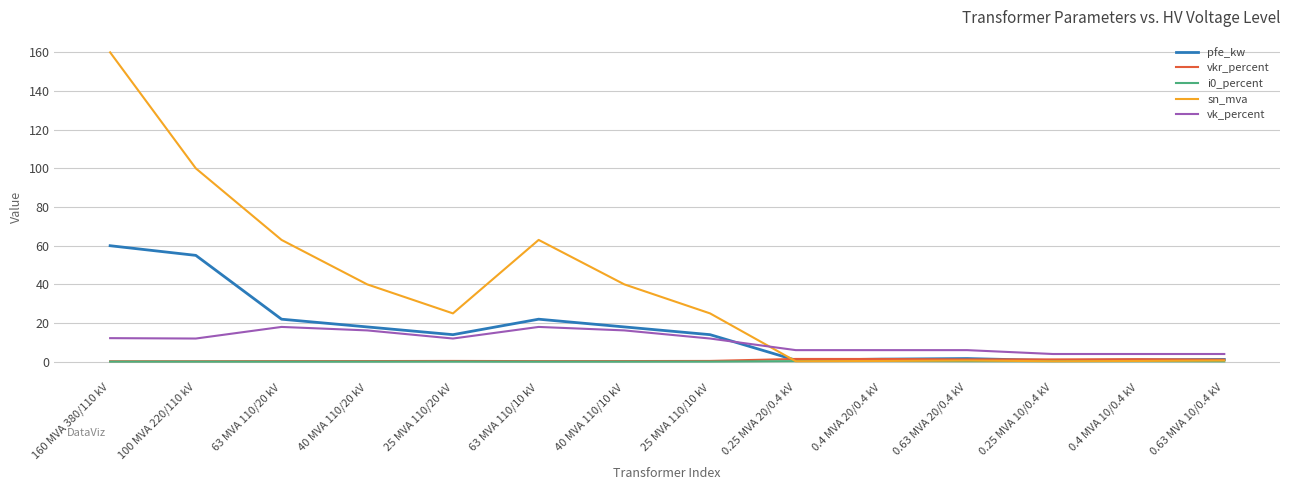

What is the maximum value for sn_mva?

160.0